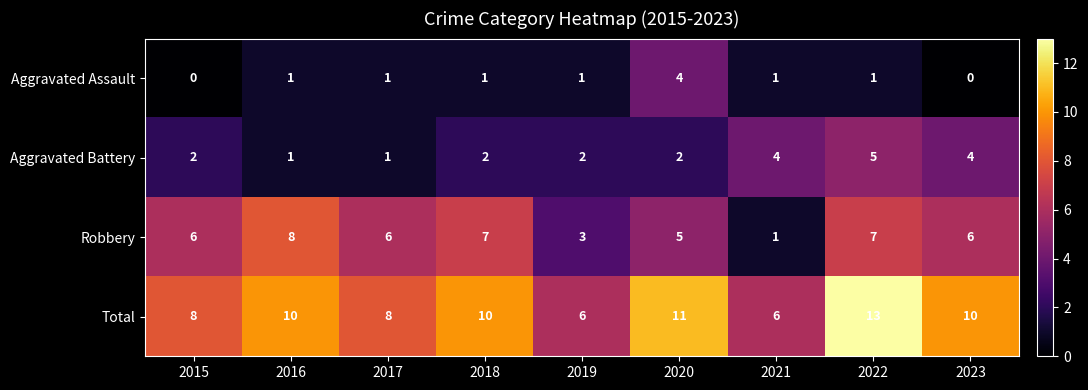

What is the sum of all Aggravated Battery values?

23